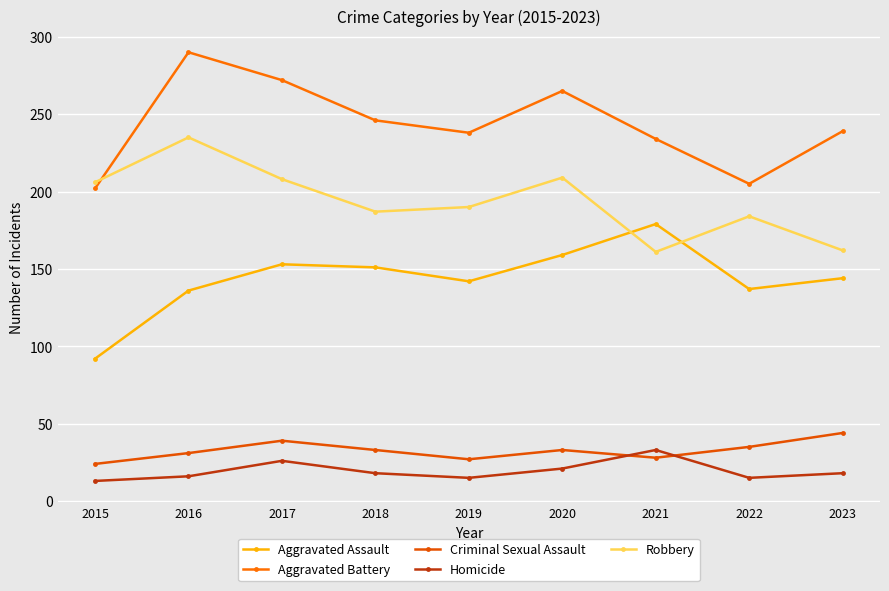

True or false: Aggravated Assault and Homicide intersect in this chart.

False